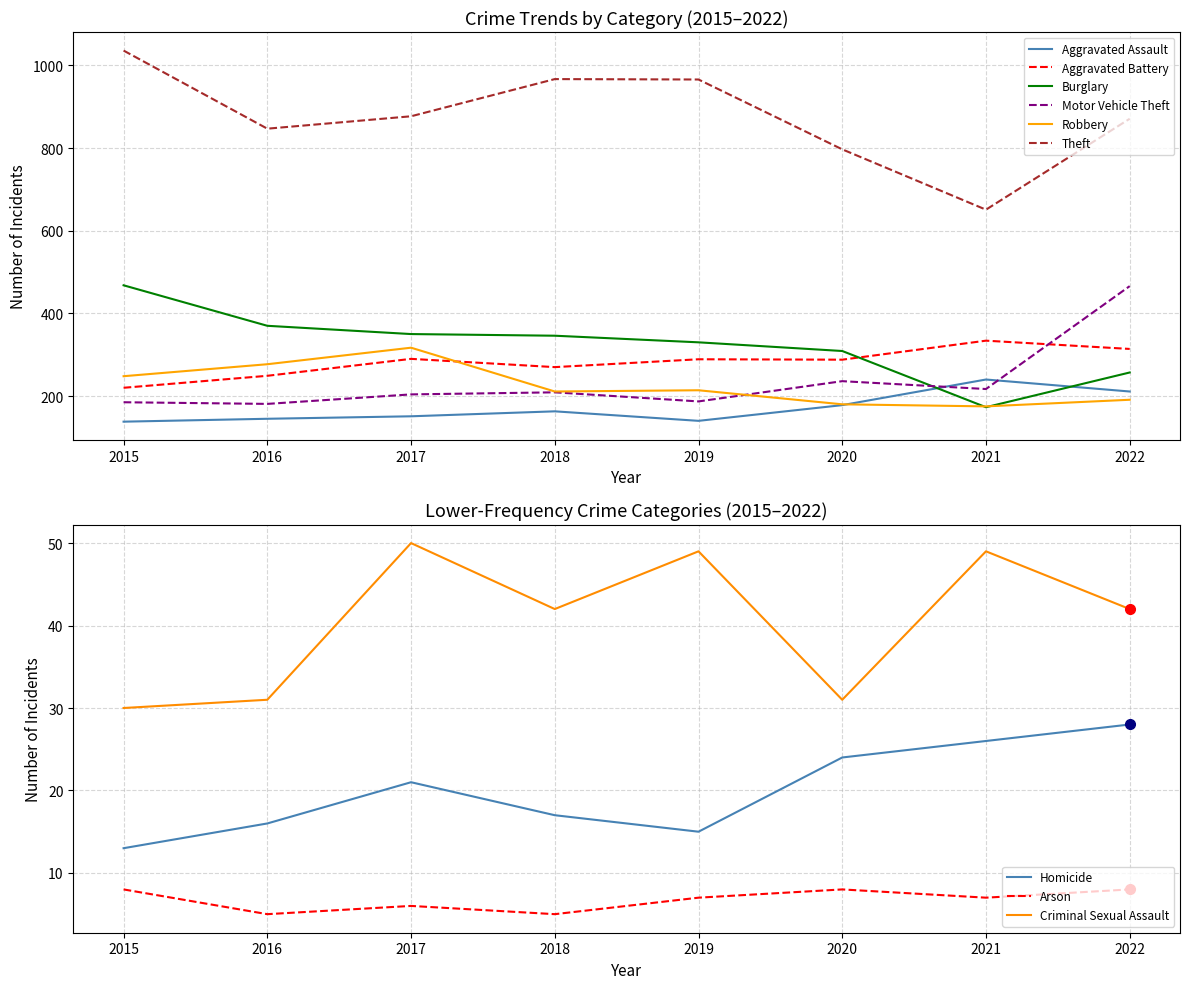

Which category has the lowest value in the Aggravated Battery series?

2015